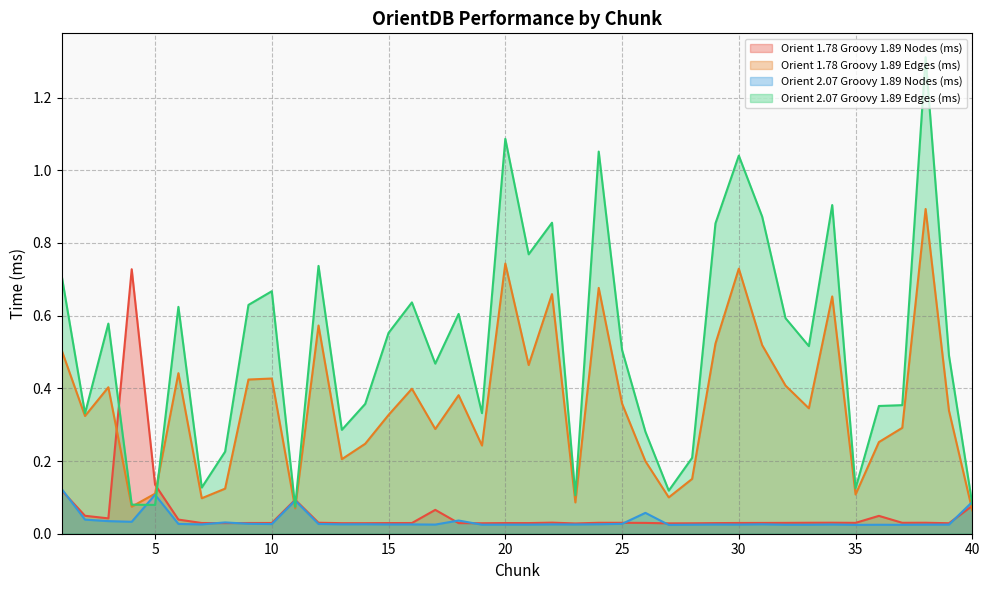

Which label corresponds to the largest value in the chart?

38